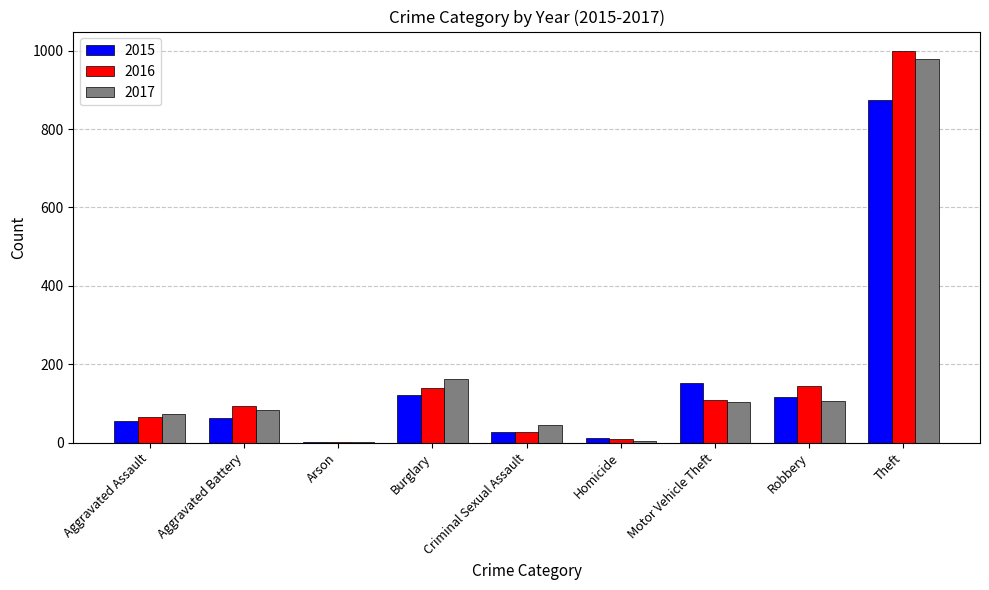

Which series has the largest range (max minus min)?

2016